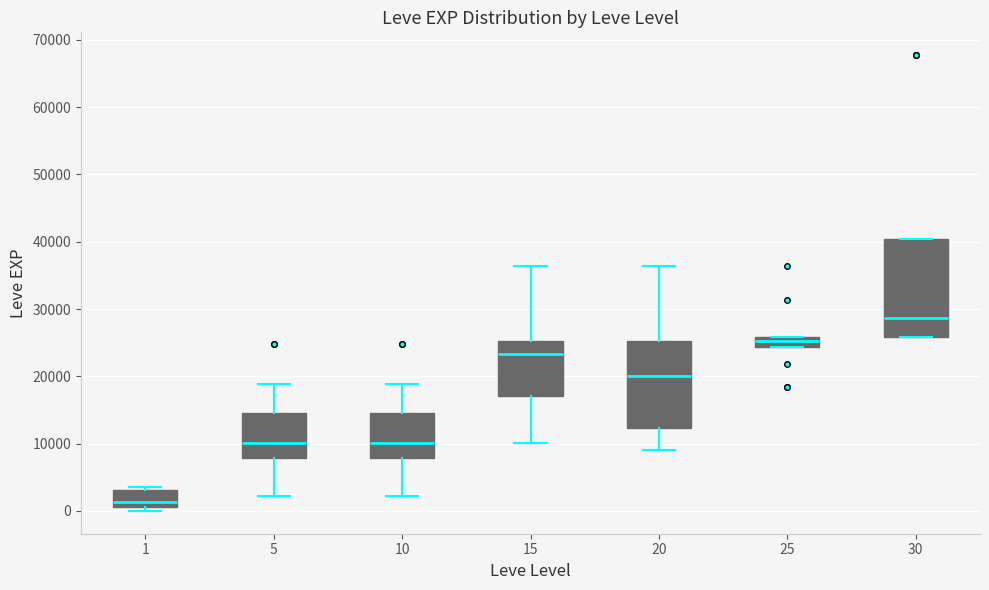

Reading left to right, read every box against the y-axis: the position of its median line, the range the box covers, and the ends of its whiskers. The values are not printed on the chart, so give them approximately, as read against the axis.

1: median 1000 (just above the box's lower edge), box 1000 to 3000, whiskers 0 to 4000
5: median 10000, box 8000 to 15000, whiskers 2000 to 19000
10: median 10000, box 8000 to 15000, whiskers 2000 to 19000
15: median 23000, box 17000 to 25000, whiskers 10000 to 36000
20: median 20000, box 12000 to 25000, whiskers 9000 to 36000
25: median 25000, box 24000 to 26000, whiskers 24000 to 26000
30: median 29000, box 26000 to 40000, whiskers 26000 to 40000